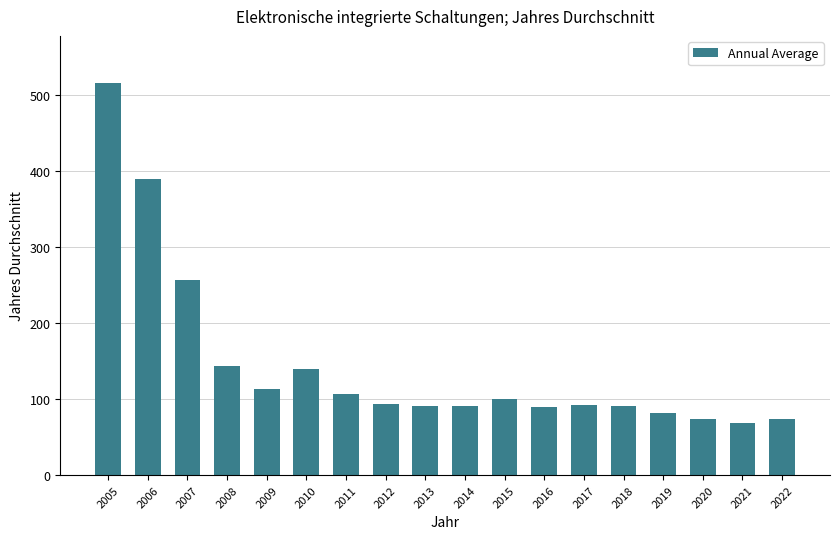

What is the change in value from 2007 to 2016?

-166.6